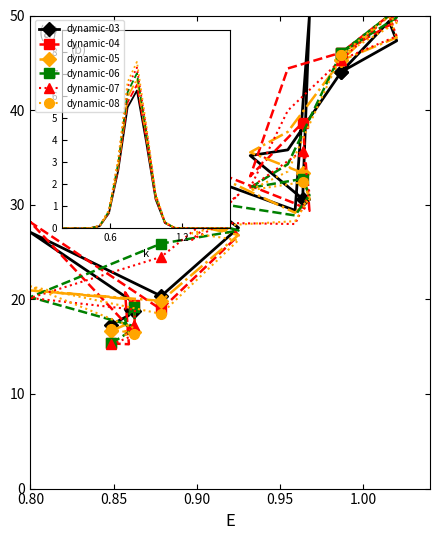

What is the difference between the highest and lowest values at 10?

2.2